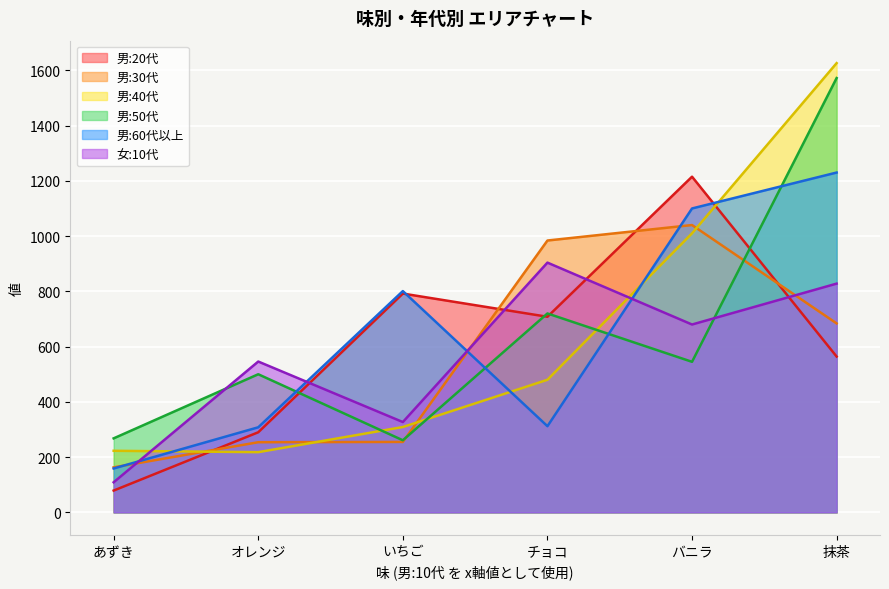

Read the 男:40代 value at あずき.

223